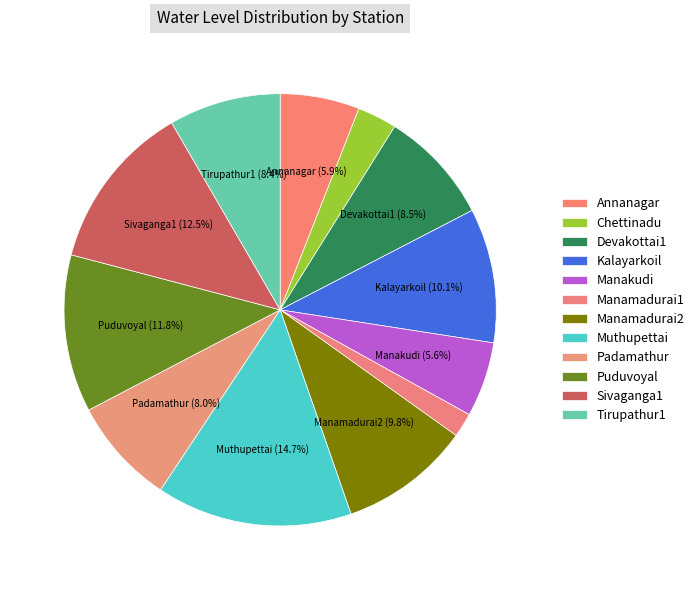

Is Manakudi the majority of the pie?

No